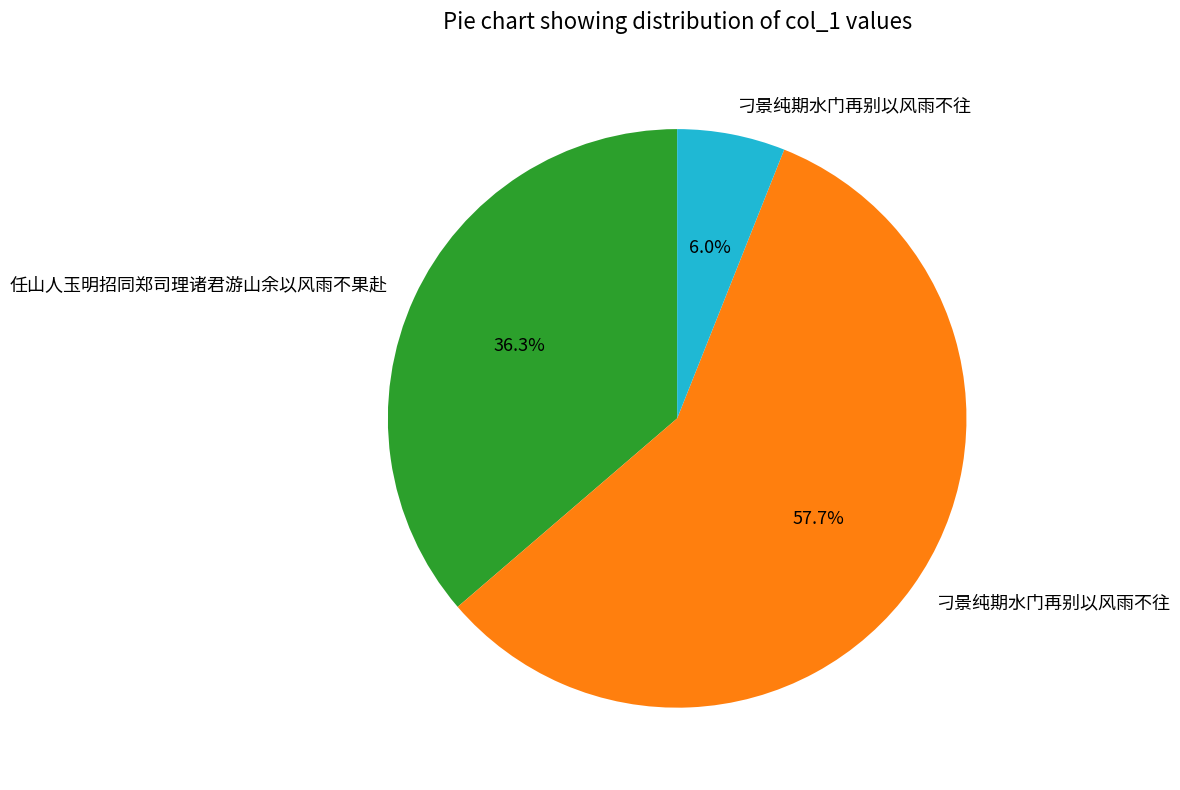

Does any single category account for the majority?

Yes